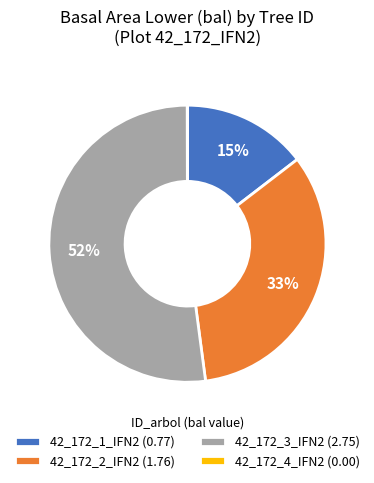

What percentage is the 42_172_1_IFN2 (0.77) slice, to the nearest percent?

15%